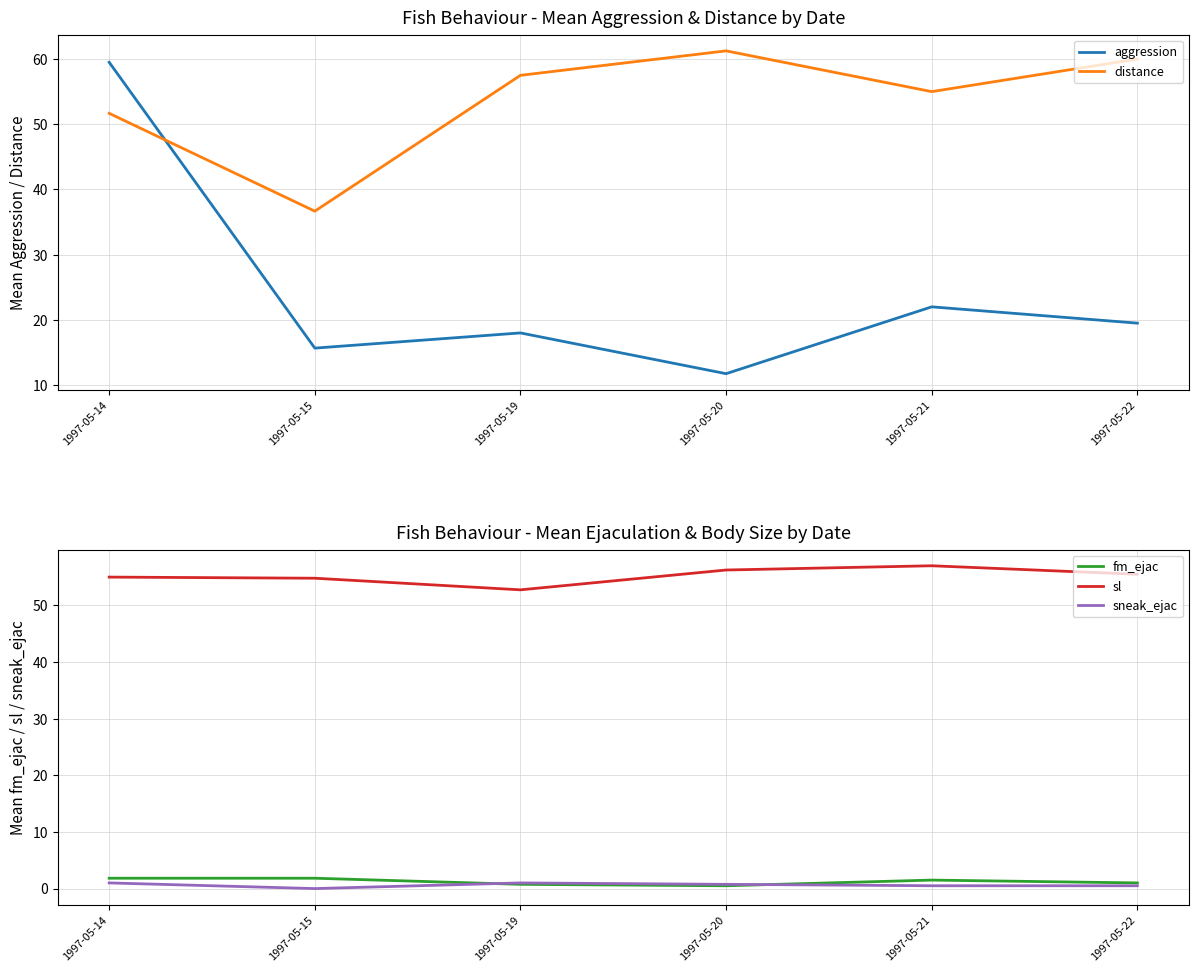

How many times do aggression and distance cross each other?

1